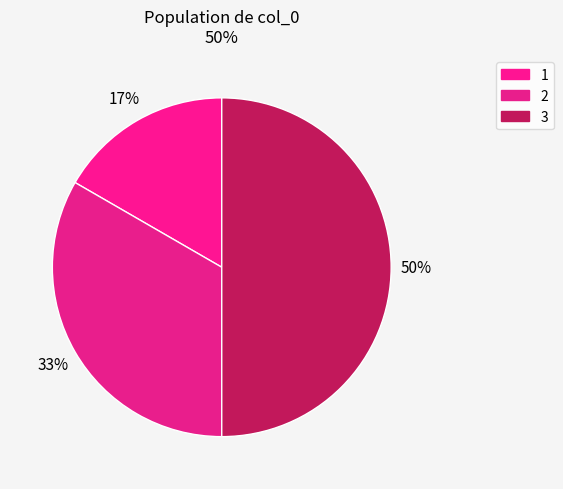

To the nearest percent, what percentage of the pie is 2?

33%